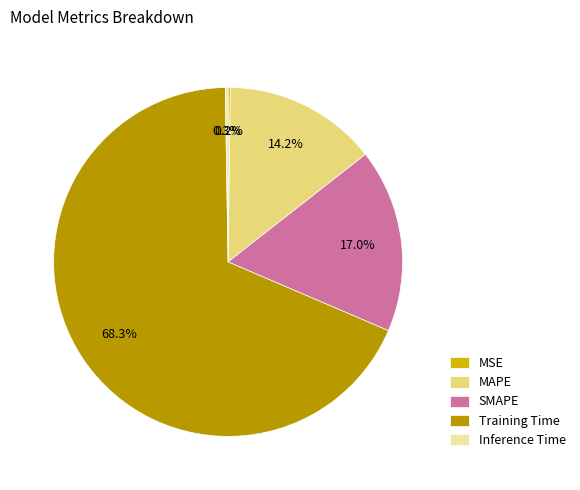

To the nearest percent, what percentage of the pie is SMAPE?

17%